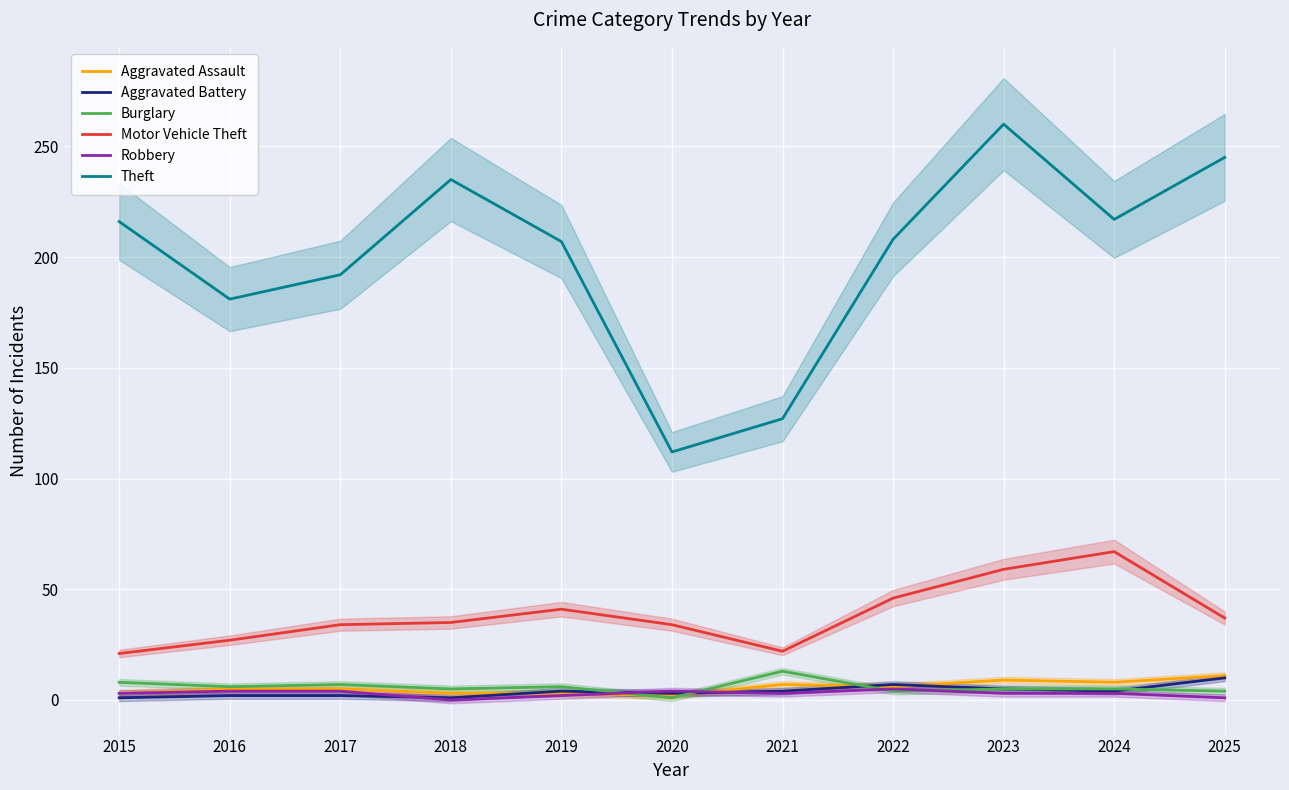

What is the value of the Robbery point at the 8th from the left?

5